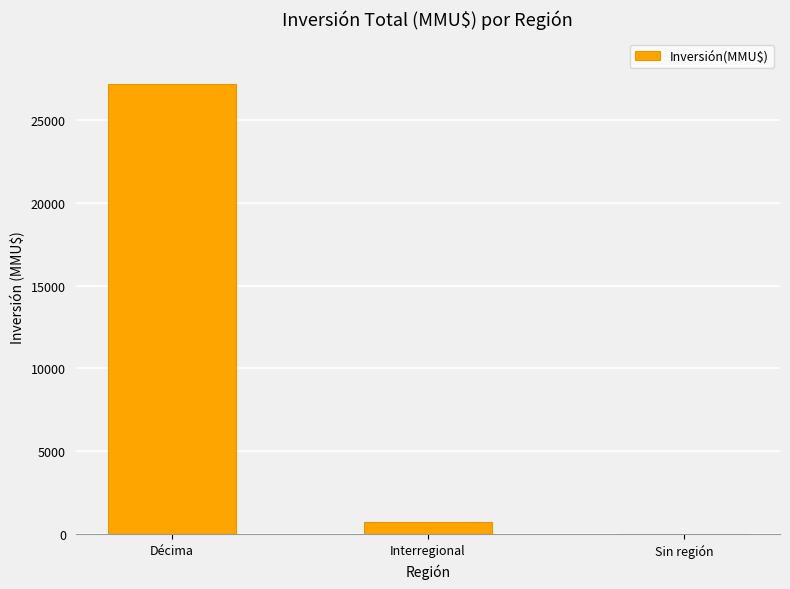

How many categories are shown in the chart?

3